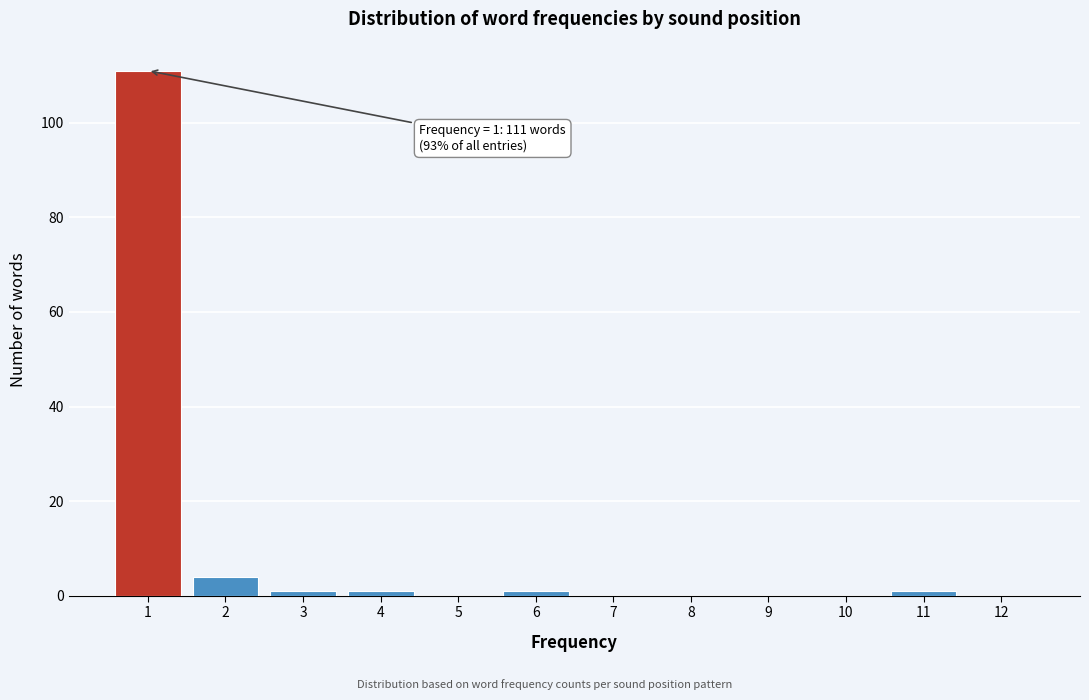

Reading right to left, what are all the values shown in this chart?

12=0	11=1	10=0	9=0	8=0	7=0	6=1	5=0	4=1	3=1	2=4	1=111